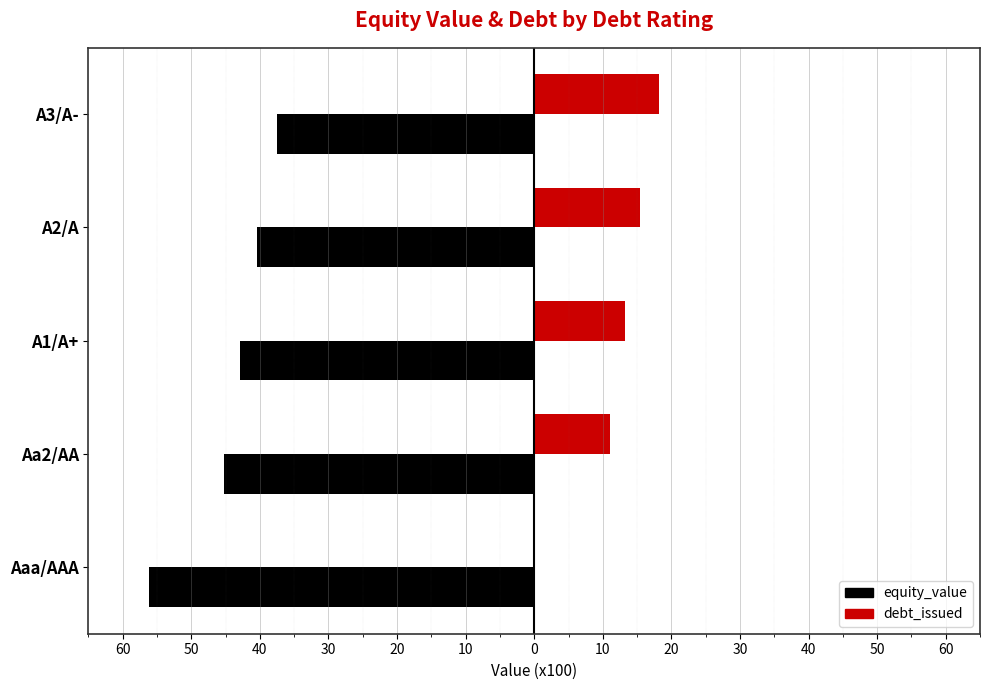

What are all the series names shown in the legend?

equity_value, debt_issued